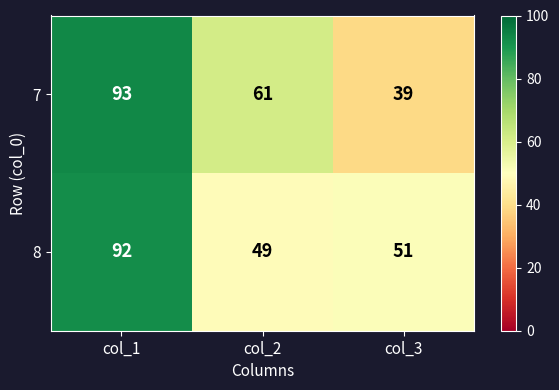

Which series has the widest spread of values?

7